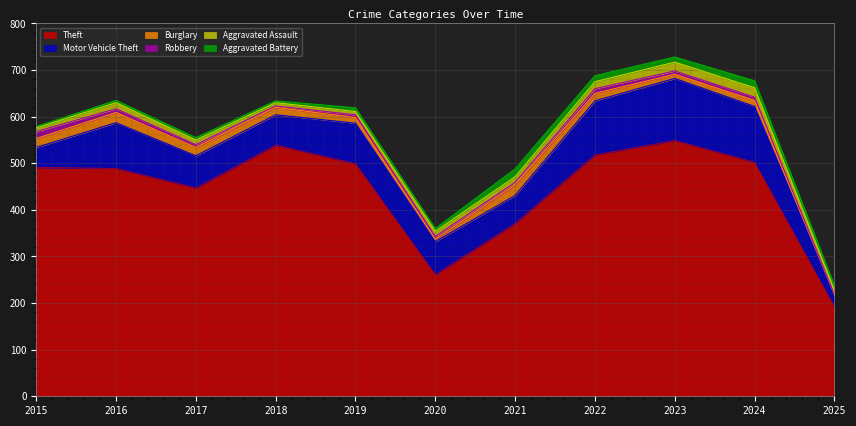

In Burglary, how many points are lower than both neighbors (excluding endpoints)?

2